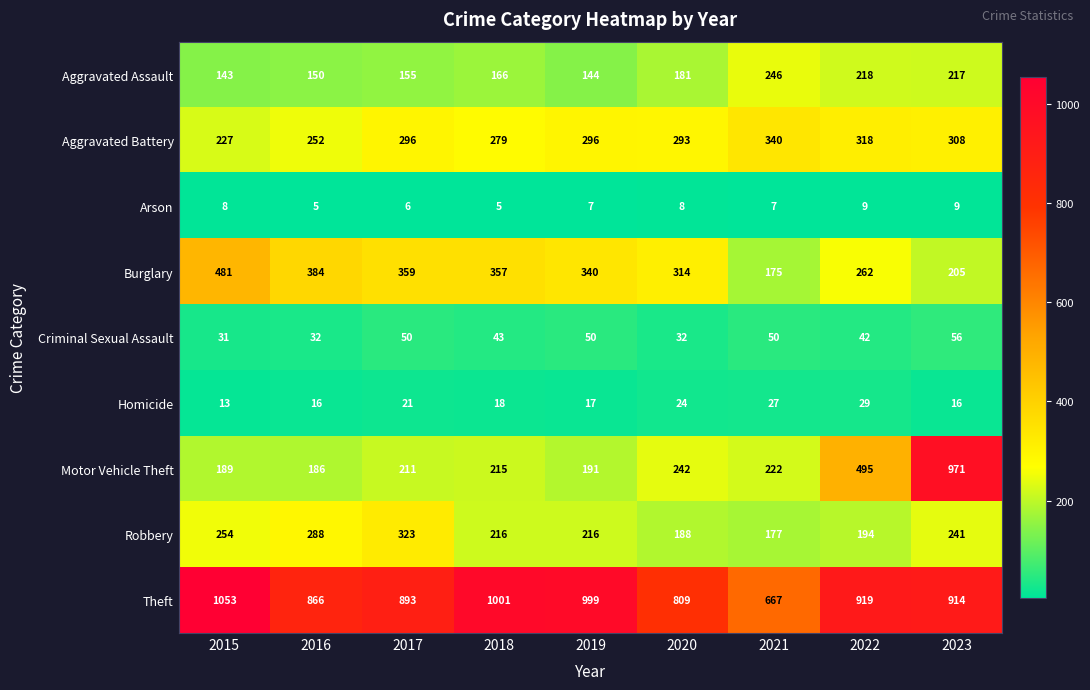

Rank the series by their maximum value, from highest to lowest.

Theft, Motor Vehicle Theft, Burglary, Aggravated Battery, Robbery, Aggravated Assault, Criminal Sexual Assault, Homicide, Arson